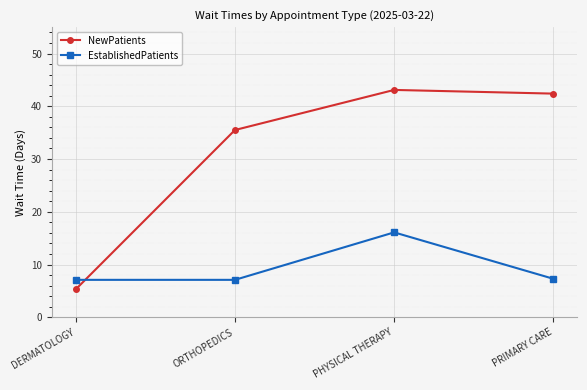

Is the value of EstablishedPatients at DERMATOLOGY greater than the value of NewPatients at PRIMARY CARE?

No